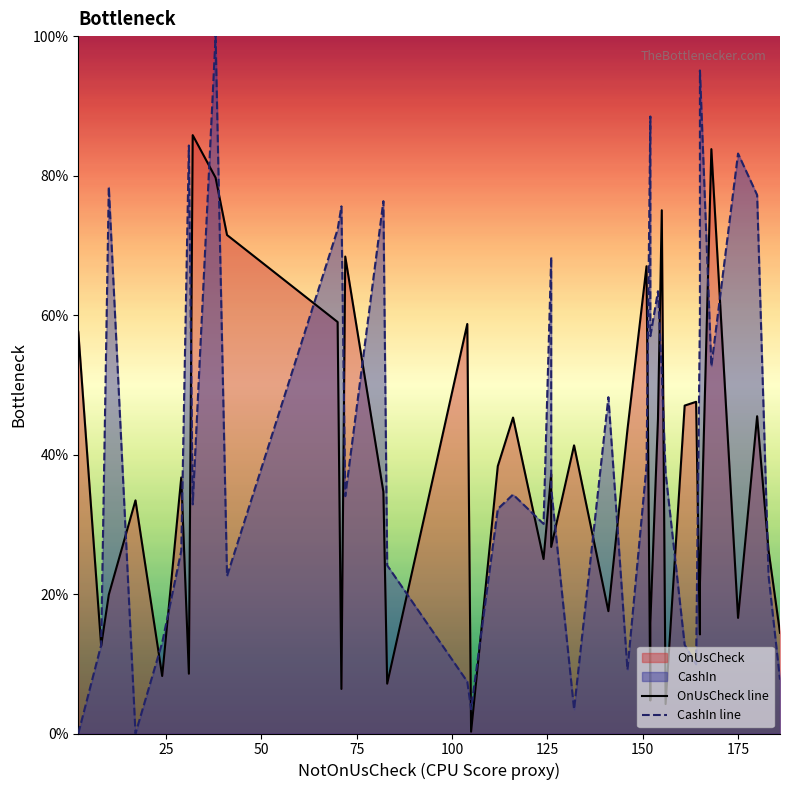

What is the difference between the second highest and minimum values in the OnUsCheck line series?

83.5